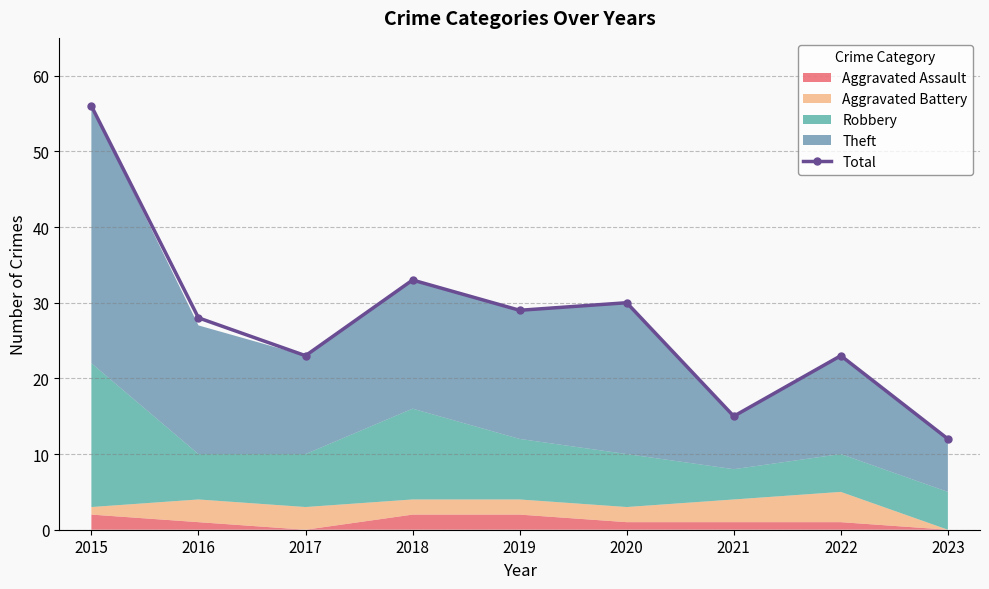

What is the minimum value shown in the chart?

12